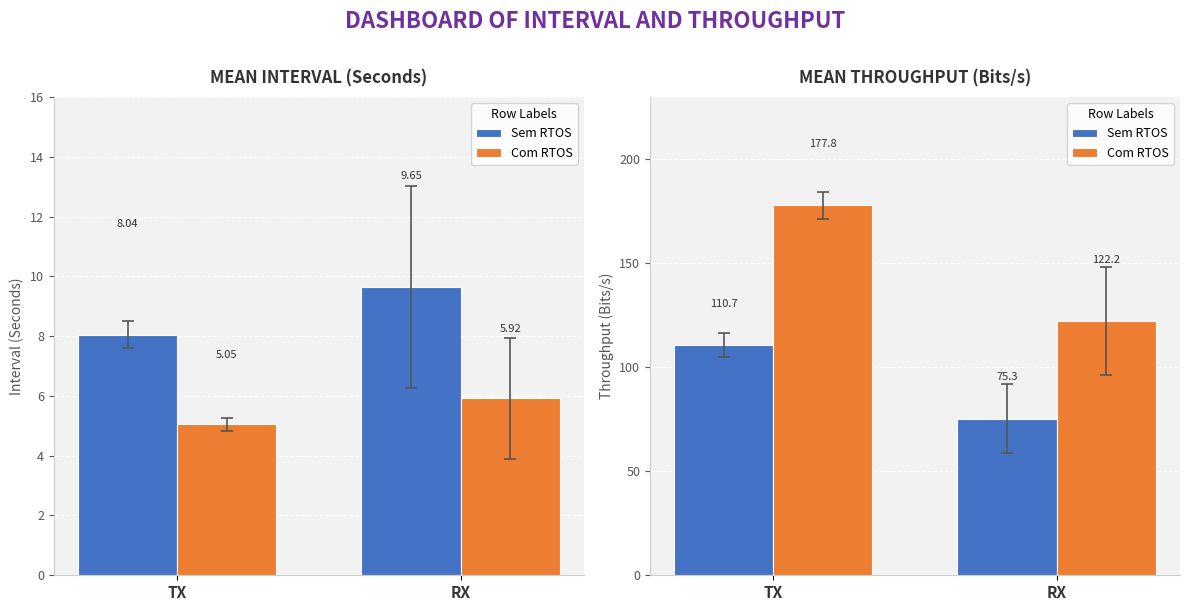

At which label does Com RTOS reach its peak?

TX